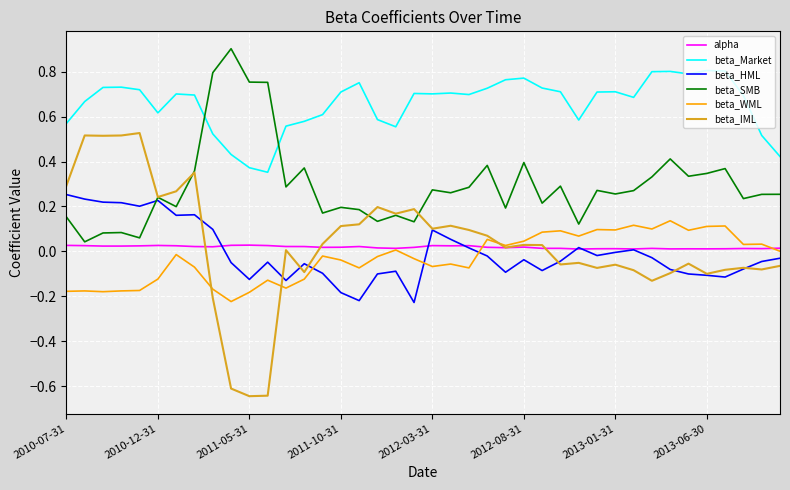

After their last crossing, which series has the higher values: beta_SMB or beta_Market?

beta_Market